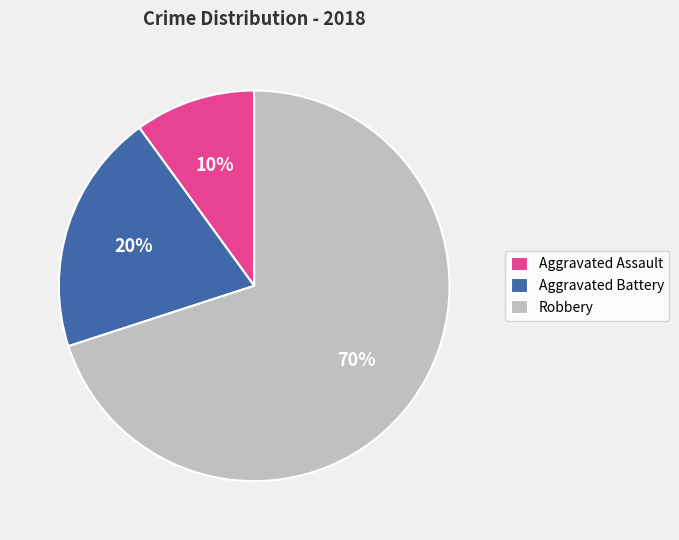

Is the sum of Robbery and Aggravated Assault greater than half?

Yes